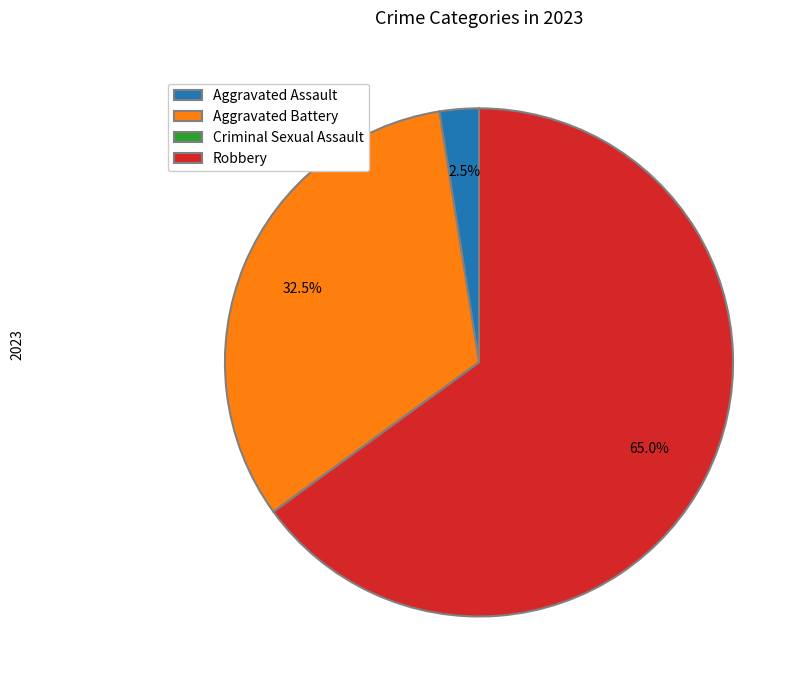

To the nearest percent, what is the difference between the largest and smallest slice percentages?

65%